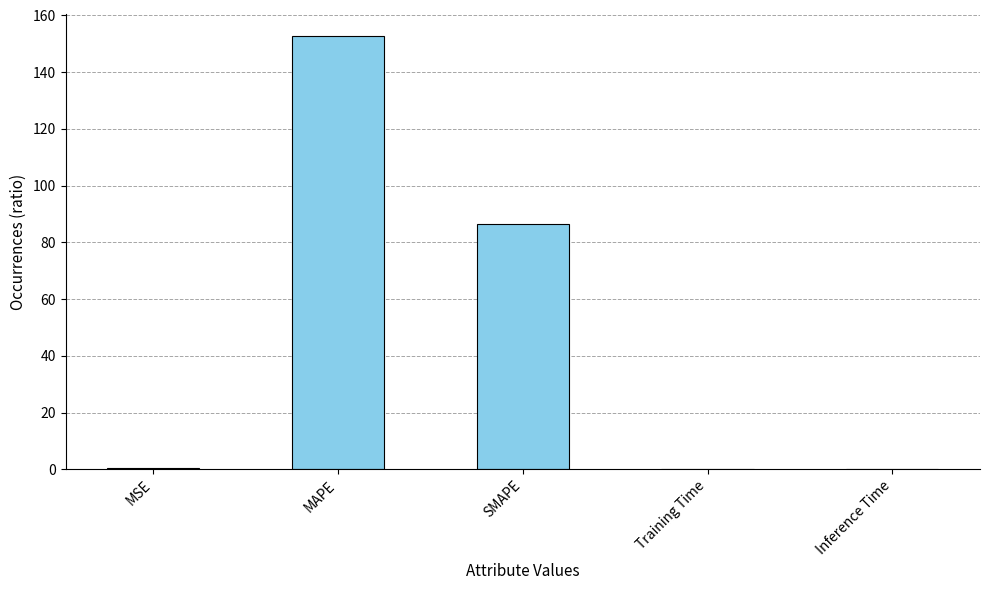

What is the sum of all values?

239.8